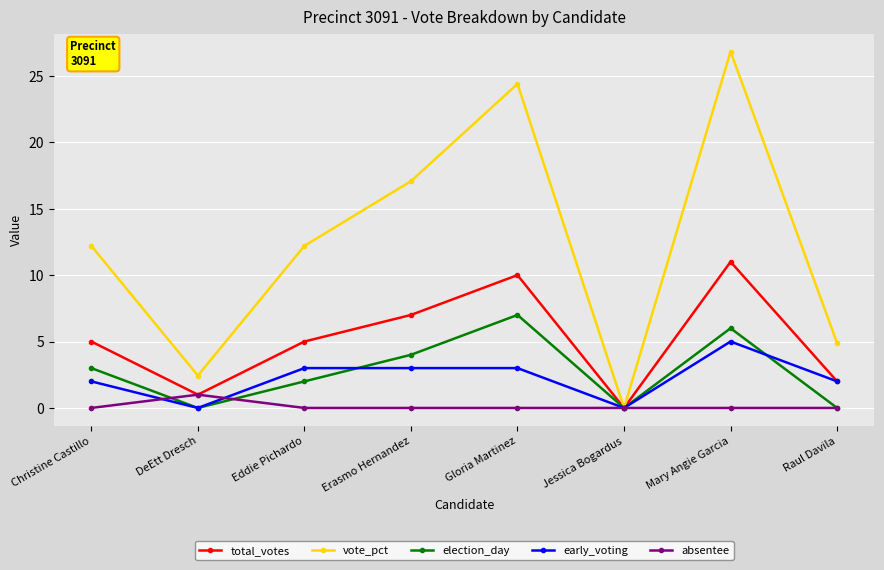

At which label does vote_pct first exceed 12?

Christine Castillo